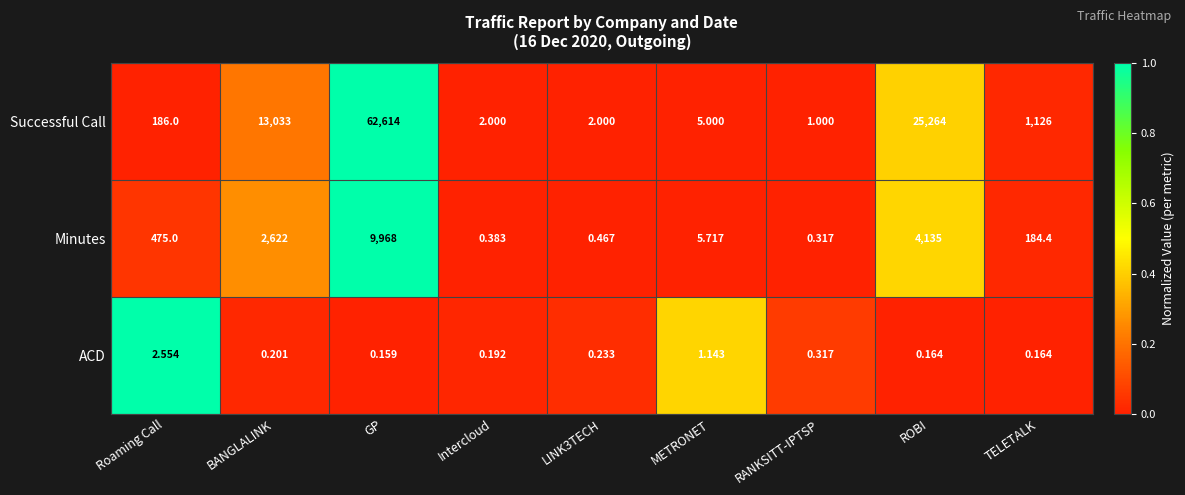

Which category has the highest value across all series?

GP